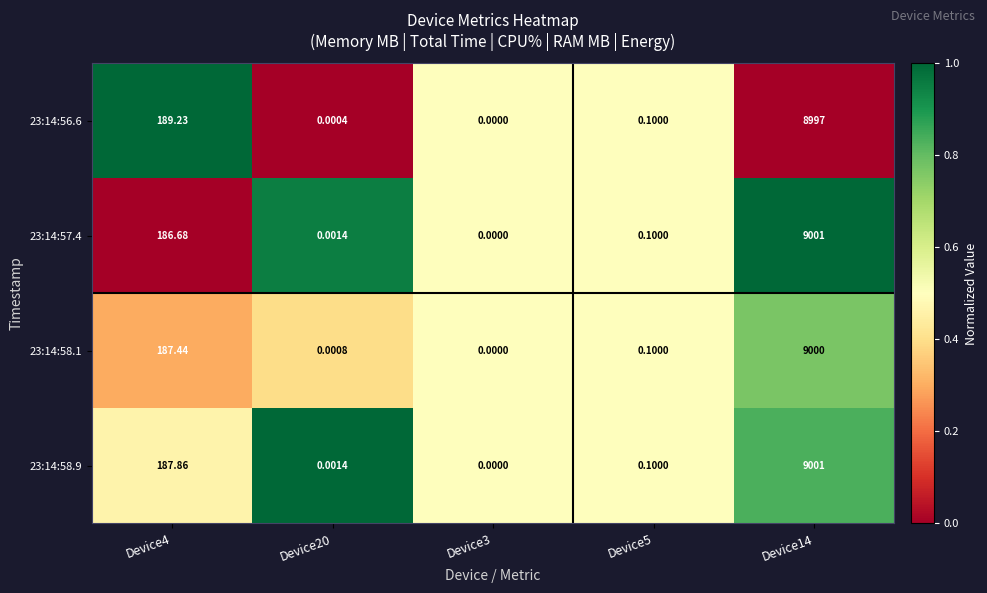

How many positive values does the 23:14:58.1 series have?

4